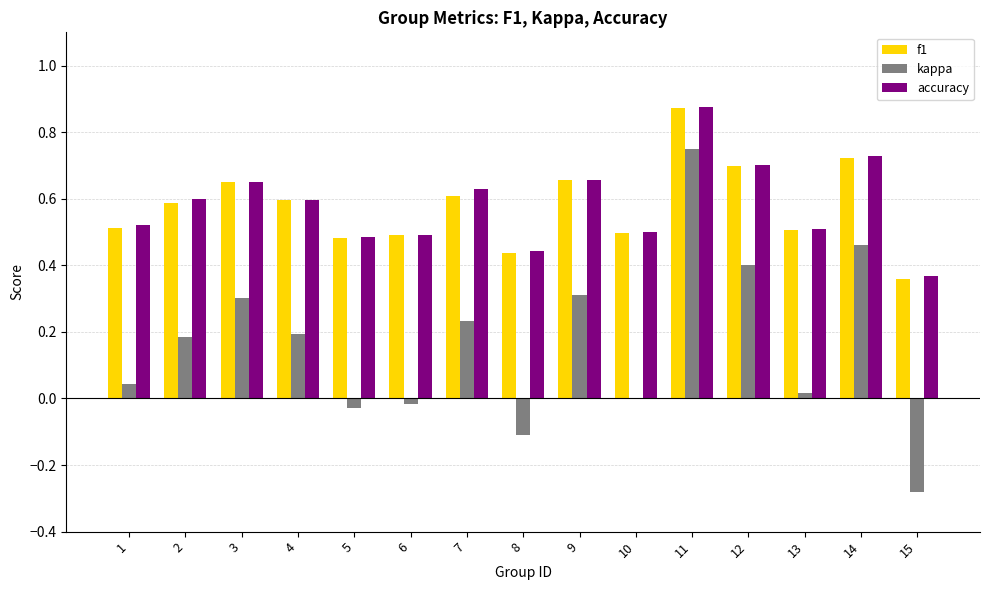

At which label does accuracy reach its peak?

11